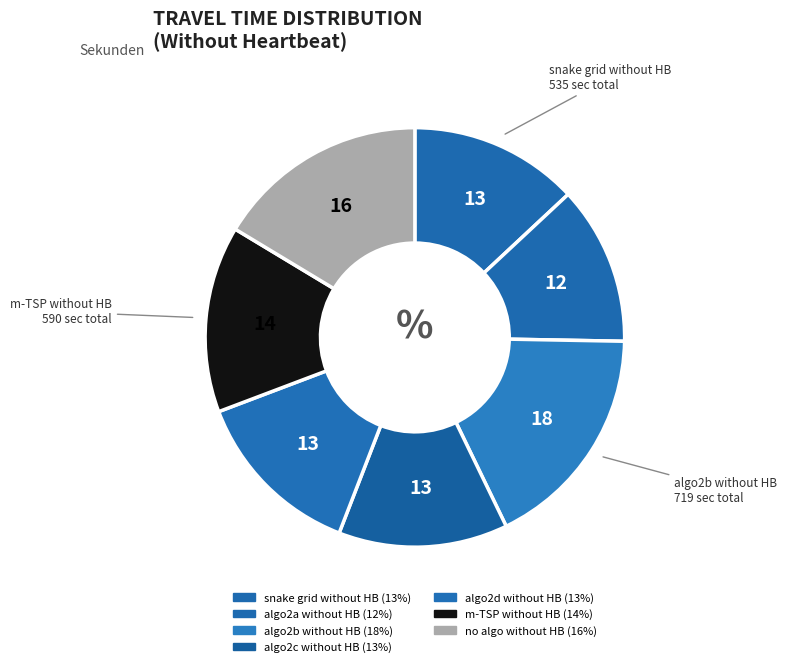

What is the change in value from algo2a without HB to algo2b without HB?

+217